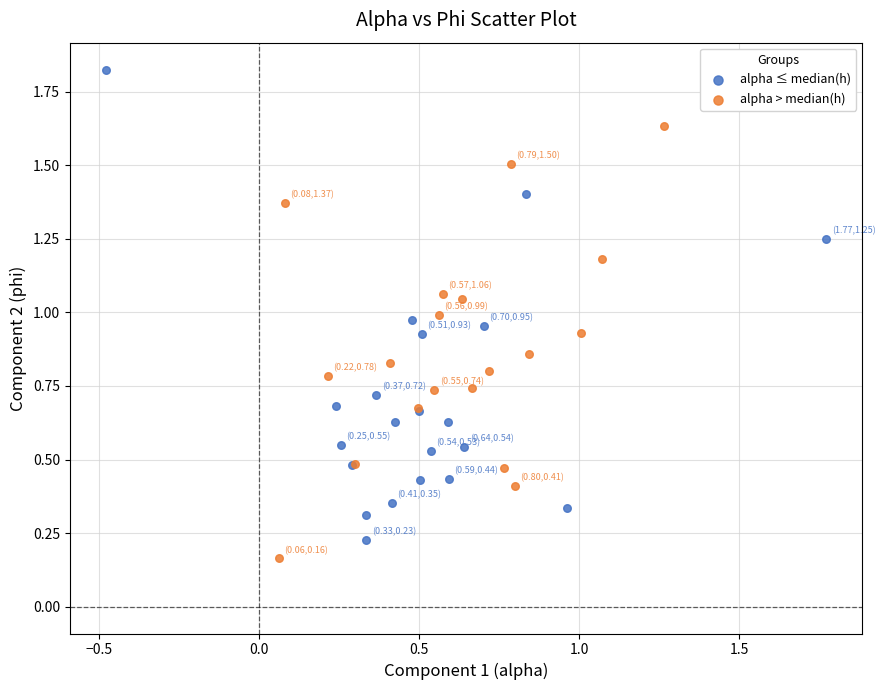

Which series has the largest Y range (max minus min)?

alpha ≤ median(h)